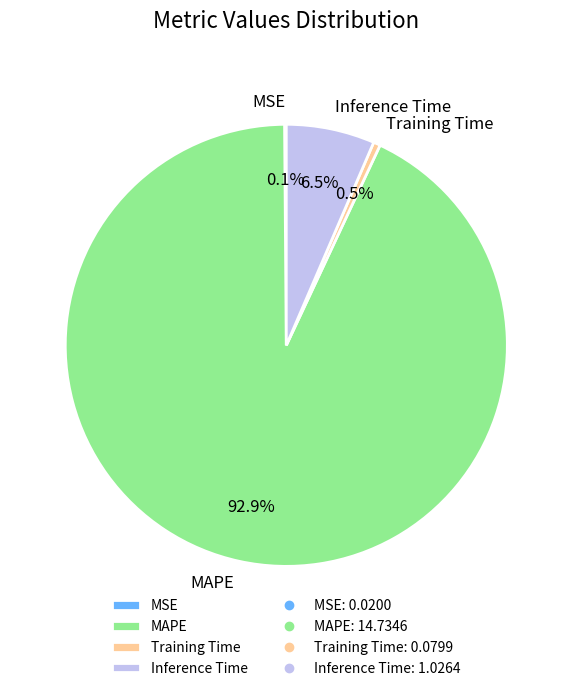

What is the majority slice?

MAPE